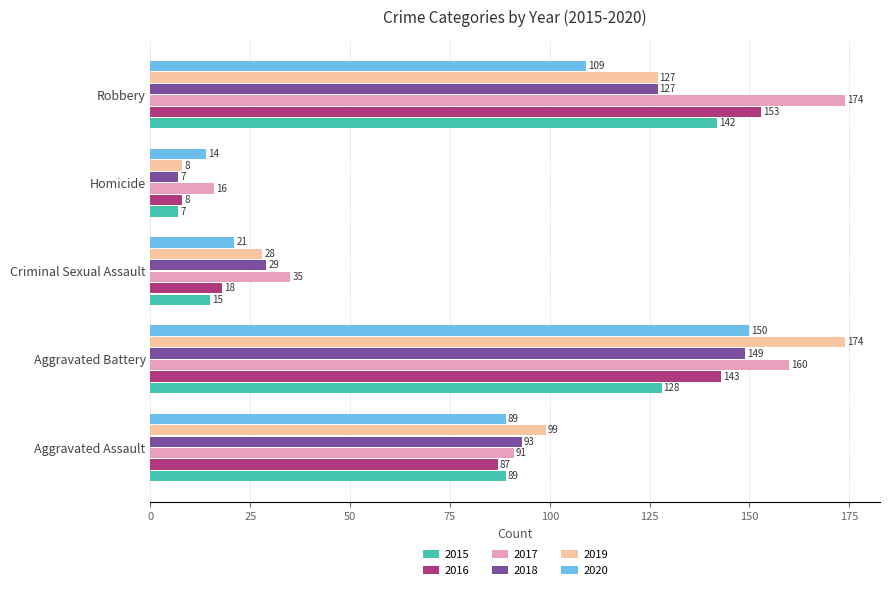

Is the value of 2016 at Criminal Sexual Assault greater than the value of 2018 at Homicide?

Yes